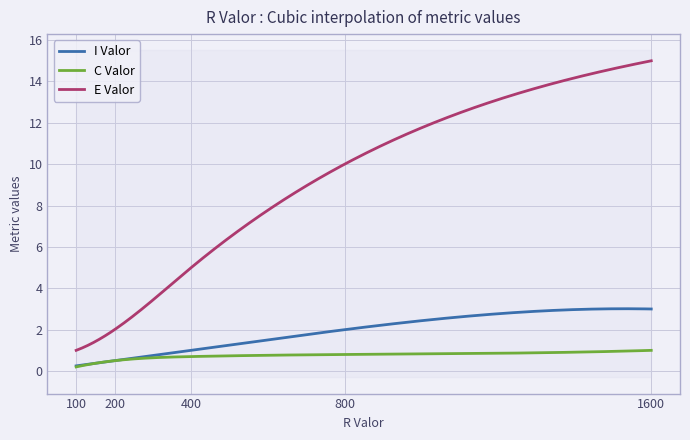

At how many categories does at least one series exceed 7?

2